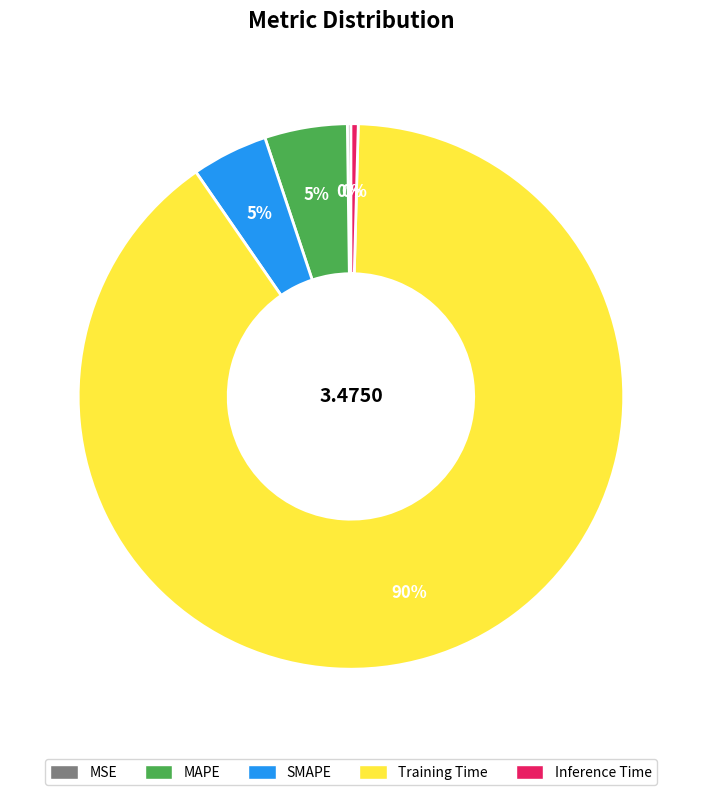

Combined, do Training Time and MAPE account for over 50%?

Yes